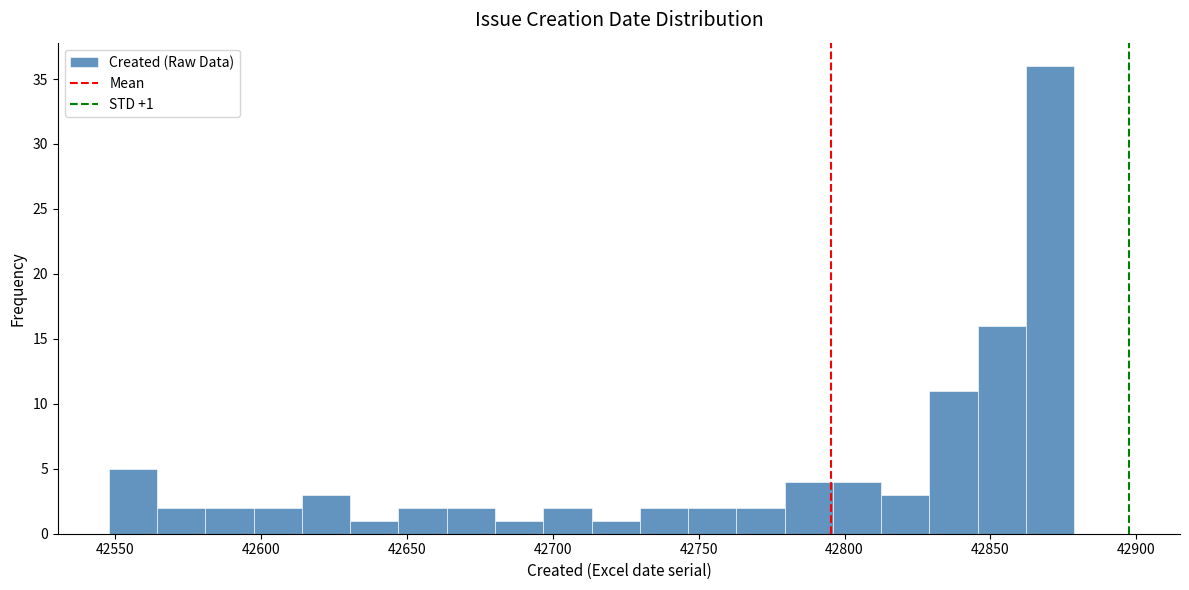

Around what value on the x-axis is the tallest bar? Give the approximate position of its centre, as read against the axis.

42870